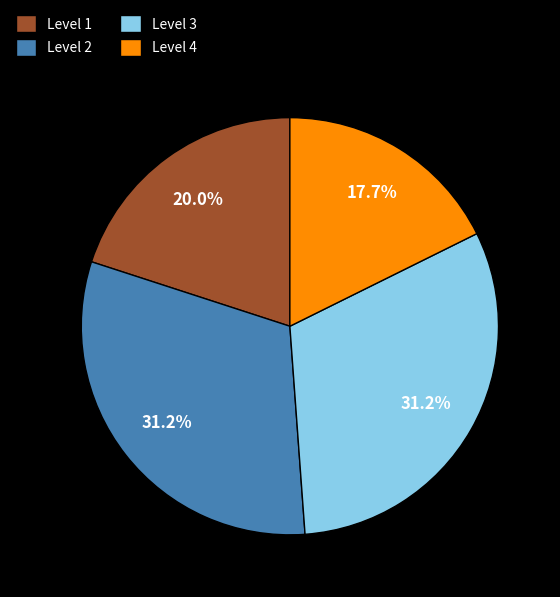

Is there a majority slice in this chart?

No